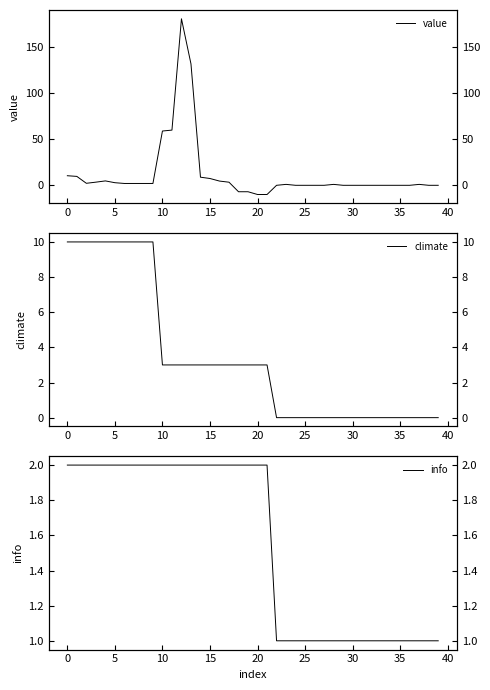

What is the sum of the climate values at 22 and 15?

3.0